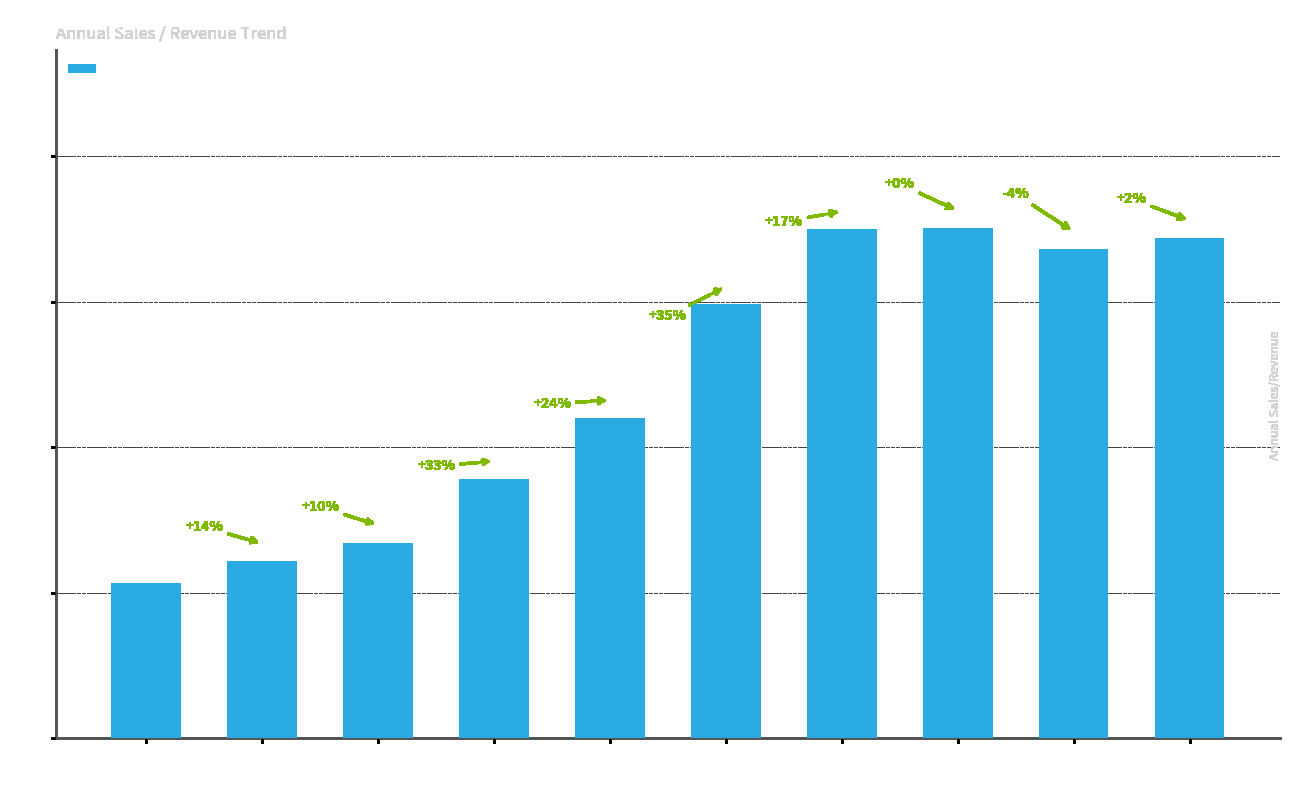

Reading right to left, list all the values displayed in this chart.

1718859.9	1680488.3	1752186.2	1750367.6	1492091.7	1101305.7	891692.4	672412.5	609000.3	534552.8